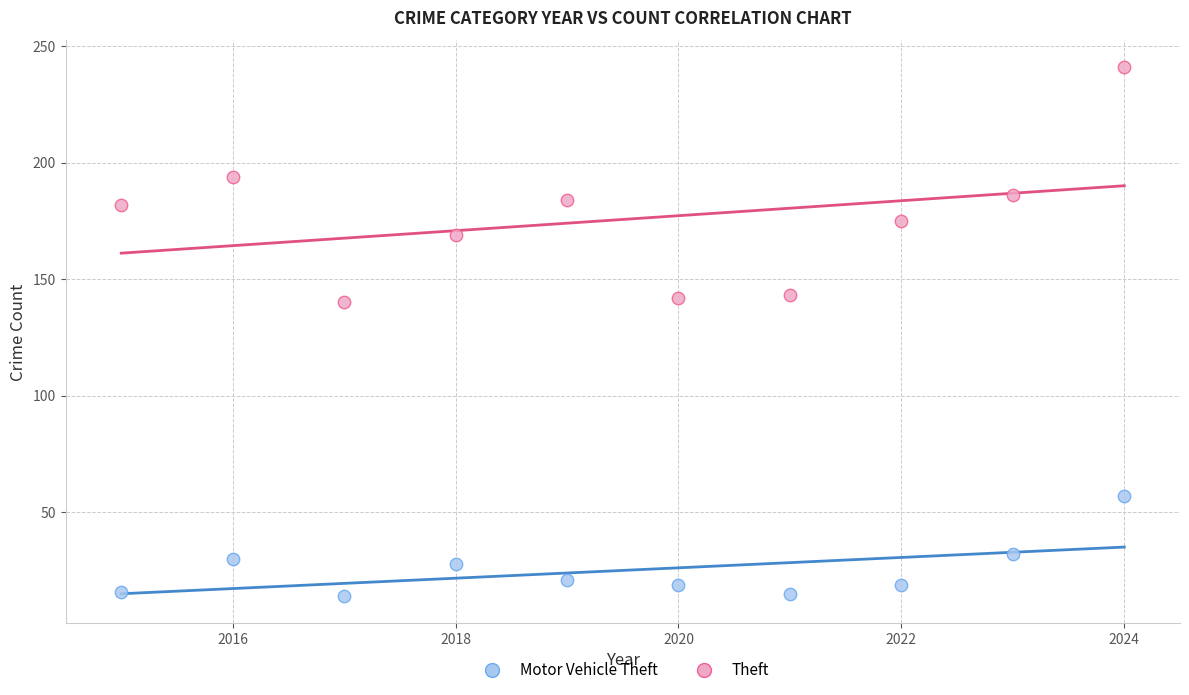

Which series has the widest spread of Y values?

Theft